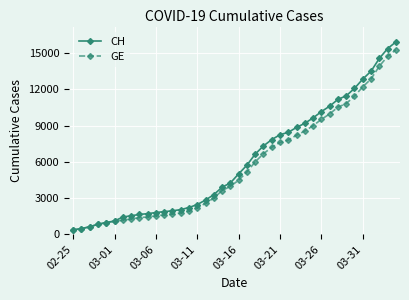

Which series has the largest range (max minus min)?

CH